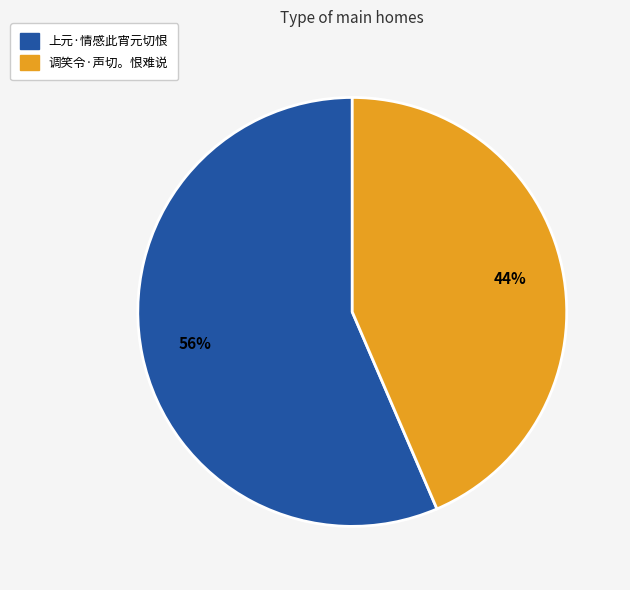

True or false: 调笑令·声切。恨难说 accounts for 44% of the total.

True